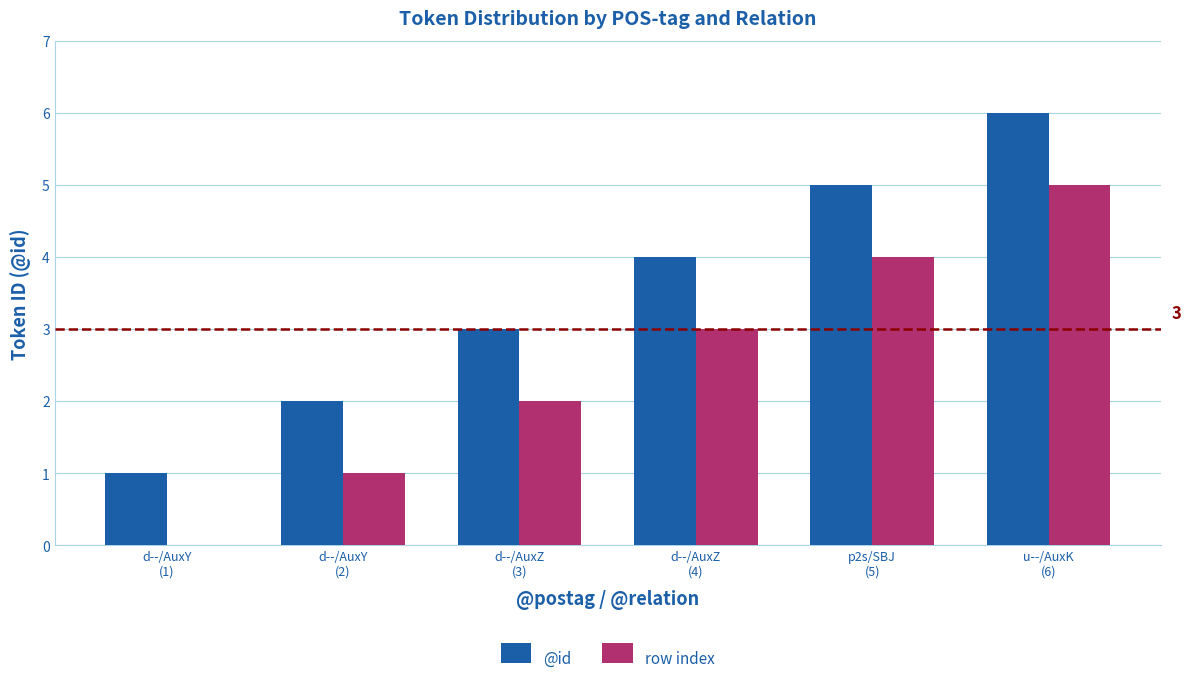

What is the maximum value for row index?

5